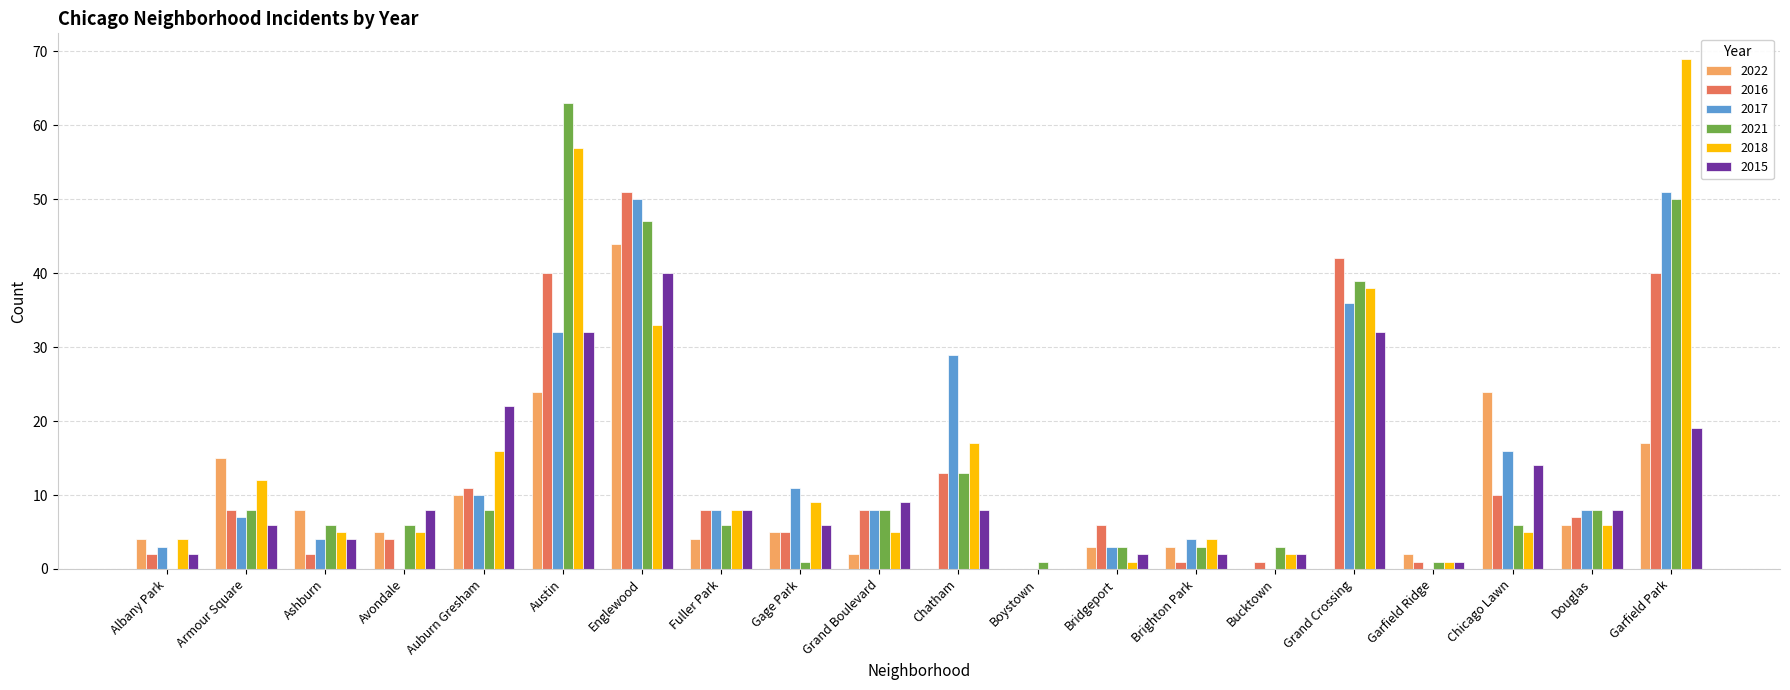

True or false: 2017 has a value of 72 at Englewood.

False